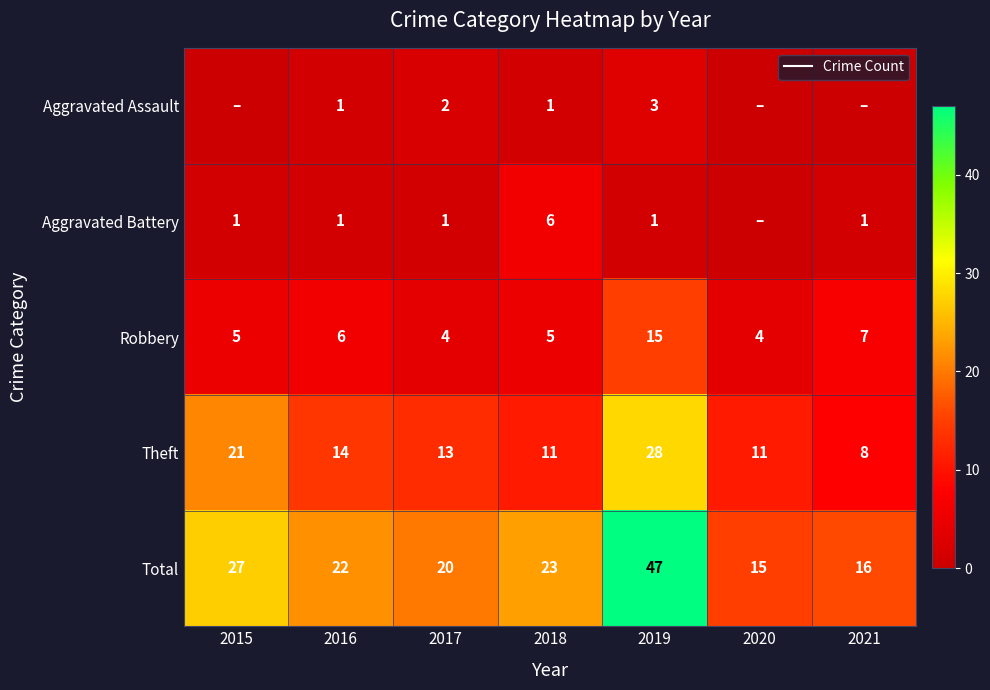

The Robbery series shows 3 at 2016. True or false?

False